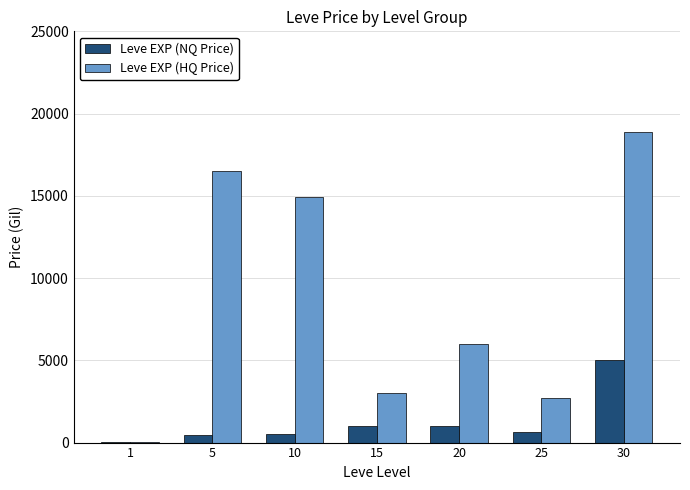

At which category is the sum across all series the highest?

30